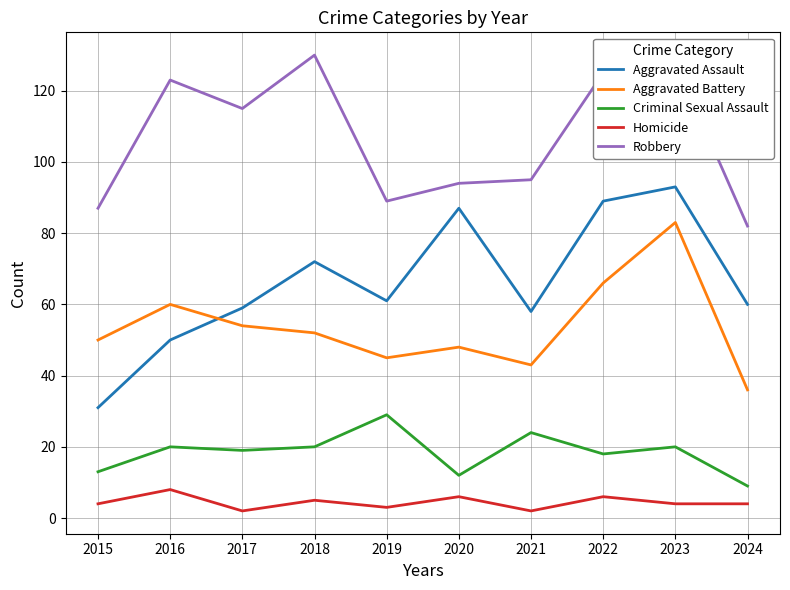

What is the sum of all Aggravated Battery values?

537